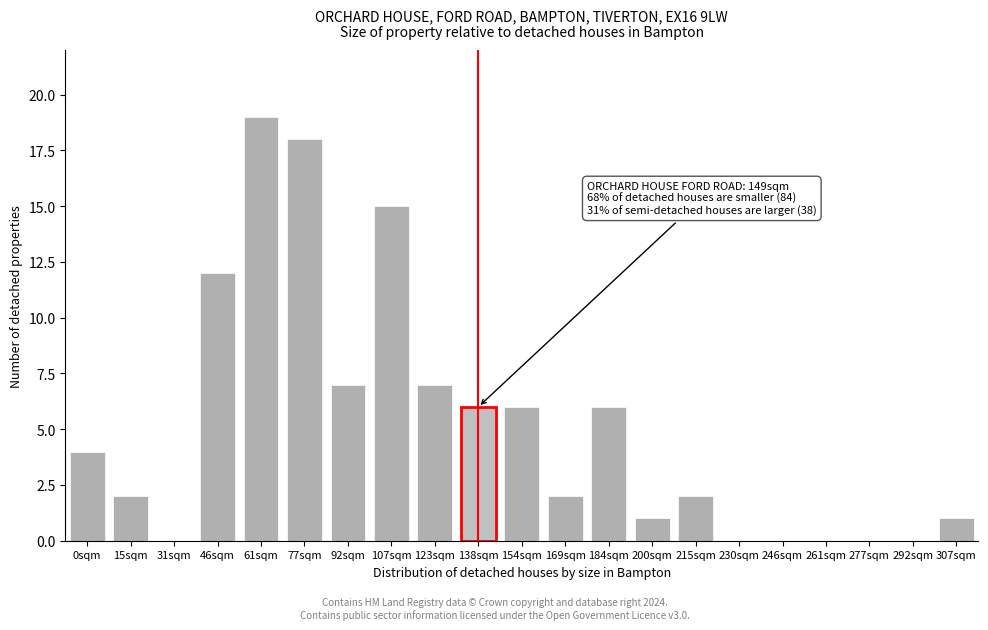

Reading right to left, list all the values displayed in this chart.

307sqm=1	292sqm=0	277sqm=0	261sqm=0	246sqm=0	230sqm=0	215sqm=2	200sqm=1	184sqm=6	169sqm=2	154sqm=6	138sqm=6	123sqm=7	107sqm=15	92sqm=7	77sqm=18	61sqm=19	46sqm=12	31sqm=0	15sqm=2	0sqm=4